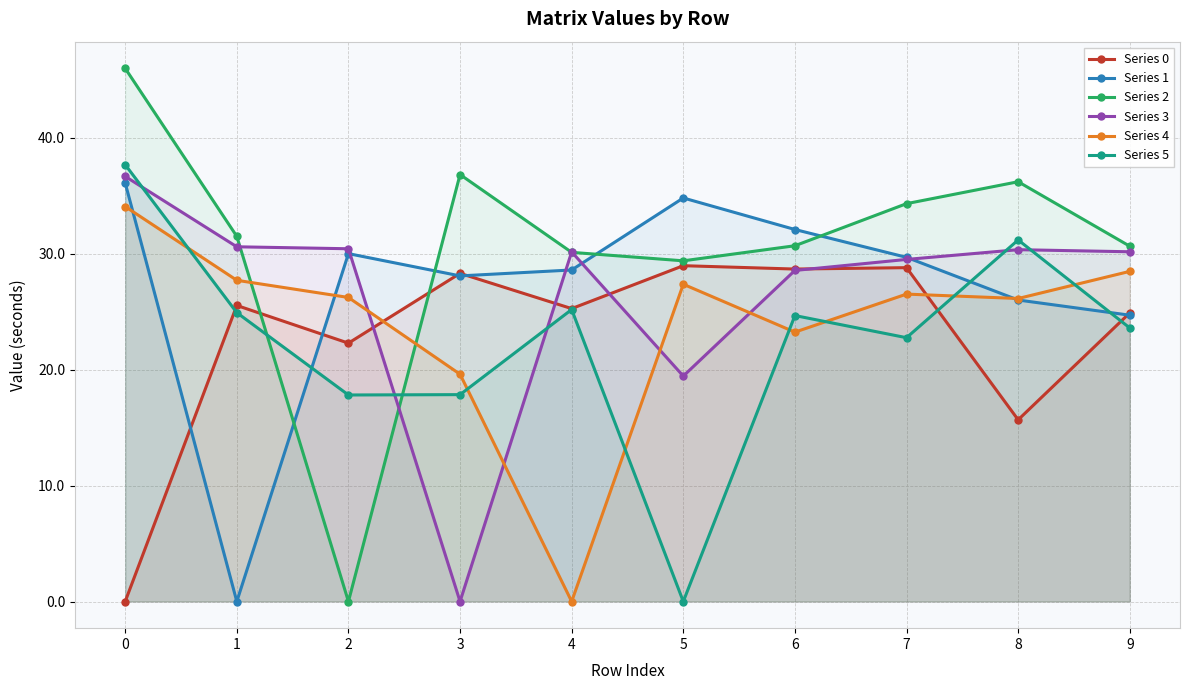

How many data points in Series 2 are less than 31?

5